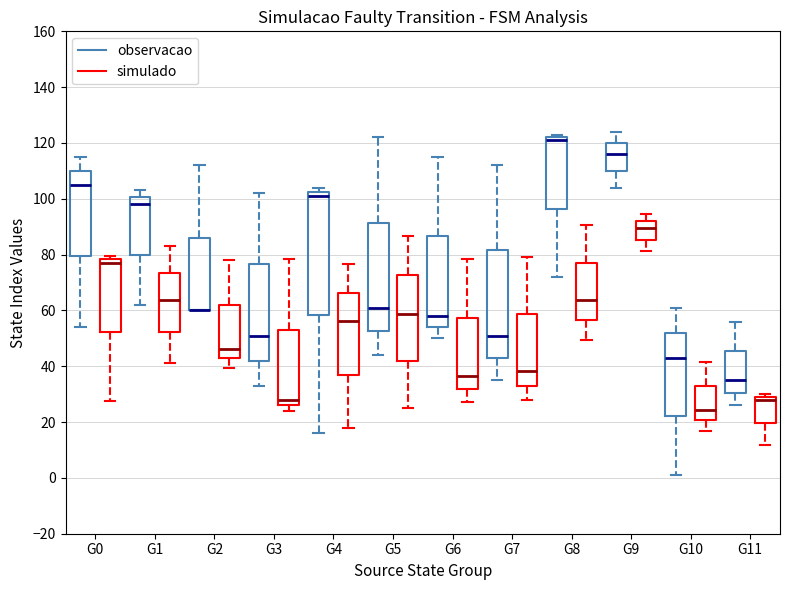

Reading left to right, transcribe this box plot: for each box, give where its median line is, the range the box spans, and where its two whiskers end, as read against the y-axis. The values are not printed on the chart, so give them approximately, as read against the axis.

G0 (observacao): median 106, box 80 to 110, whiskers 54 to 116
G0 (simulado): median 76, box 52 to 78, whiskers 28 to 80
G1 (observacao): median 98, box 80 to 100, whiskers 62 to 104
G1 (simulado): median 64, box 52 to 74, whiskers 42 to 84
G2 (observacao): median 60 (drawn on the box's lower edge), box 60 to 86, whiskers 60 to 112
G2 (simulado): median 46, box 42 to 62, whiskers 40 to 78
G3 (observacao): median 52, box 42 to 76, whiskers 34 to 102
G3 (simulado): median 28, box 26 to 54, whiskers 24 to 78
G4 (observacao): median 102 (just below the box's upper edge), box 58 to 102, whiskers 16 to 104
G4 (simulado): median 56, box 36 to 66, whiskers 18 to 76
G5 (observacao): median 62, box 52 to 92, whiskers 44 to 122
G5 (simulado): median 58, box 42 to 72, whiskers 26 to 86
G6 (observacao): median 58, box 54 to 86, whiskers 50 to 116
G6 (simulado): median 36, box 32 to 58, whiskers 28 to 78
G7 (observacao): median 52, box 44 to 82, whiskers 36 to 112
G7 (simulado): median 38, box 32 to 58, whiskers 28 to 78
G8 (observacao): median 122 (just below the box's upper edge), box 96 to 122, whiskers 72 to 124
G8 (simulado): median 64, box 56 to 78, whiskers 50 to 90
G9 (observacao): median 116, box 110 to 120, whiskers 104 to 124
G9 (simulado): median 90, box 86 to 92, whiskers 82 to 94
G10 (observacao): median 44, box 22 to 52, whiskers 2 to 62
G10 (simulado): median 24, box 20 to 32, whiskers 16 to 42
G11 (observacao): median 36, box 30 to 46, whiskers 26 to 56
G11 (simulado): median 28 (just below the box's upper edge), box 20 to 28, whiskers 12 to 30